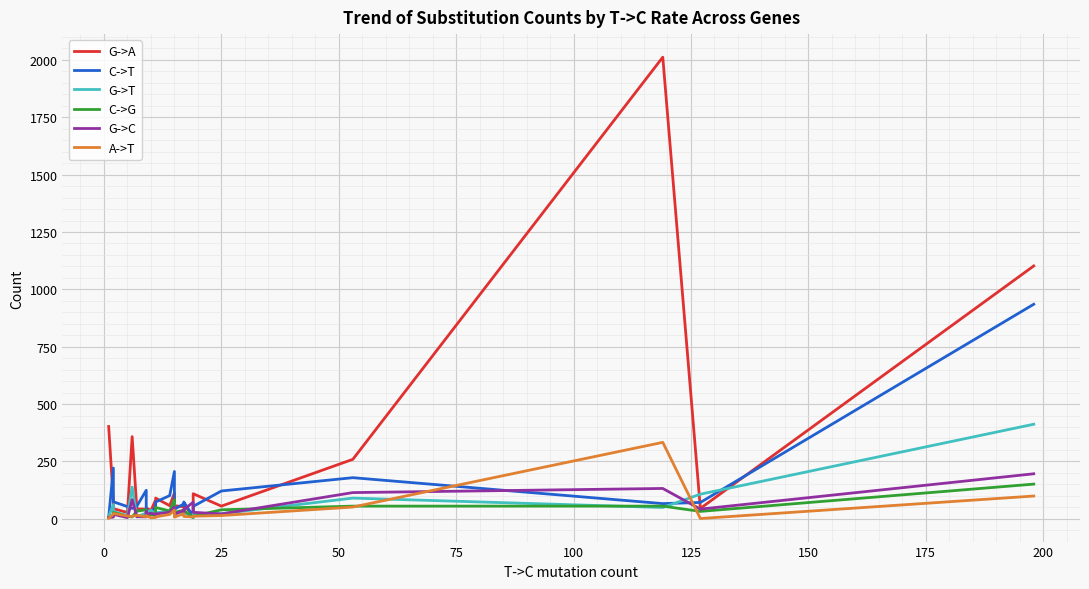

What is the label of the 18th point from the left?

17